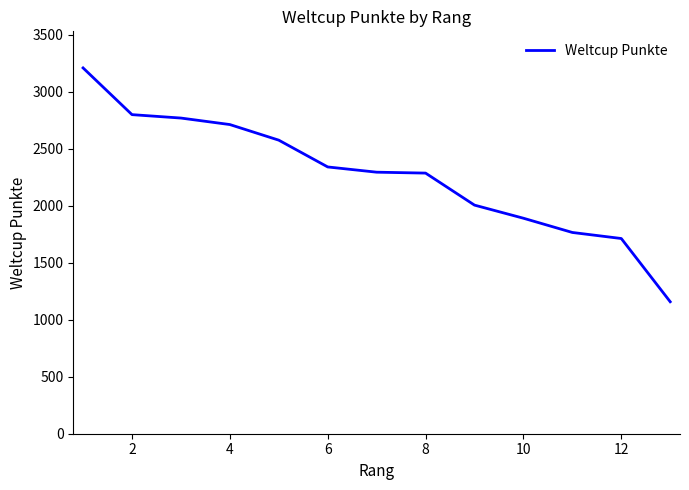

What is the greatest value displayed?

3210